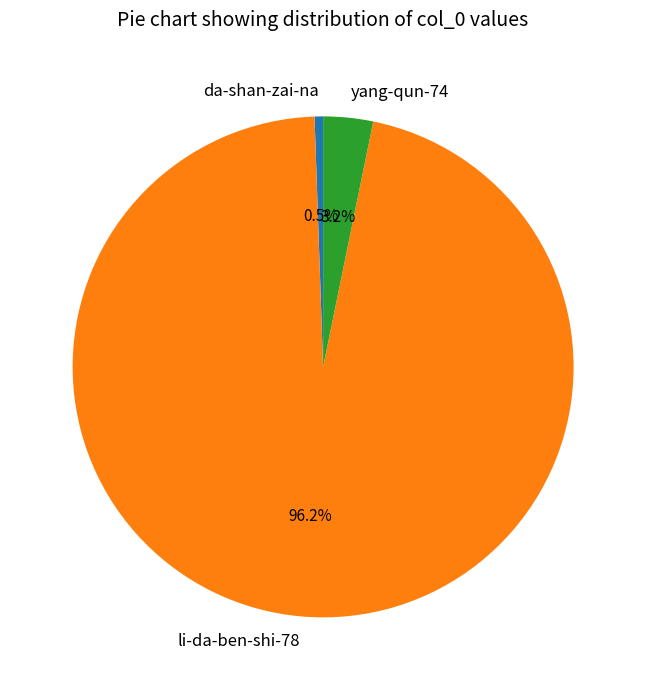

The da-shan-zai-na slice represents 7% of the pie. True or false?

False